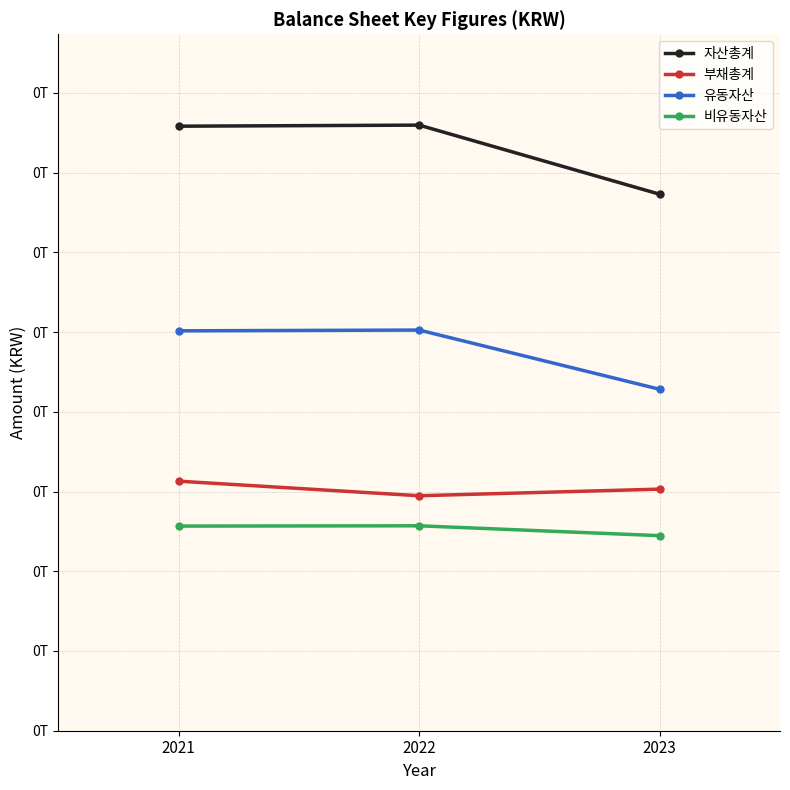

Reading left to right, what are all the values shown in this chart?

자산총계: 75824061676	75957504424	67289023061
부채총계: 31300059694	29472551033	30301695050
유동자산: 50158021499	50253770225	42824805035
비유동자산: 25666040177	25703734199	24464218026